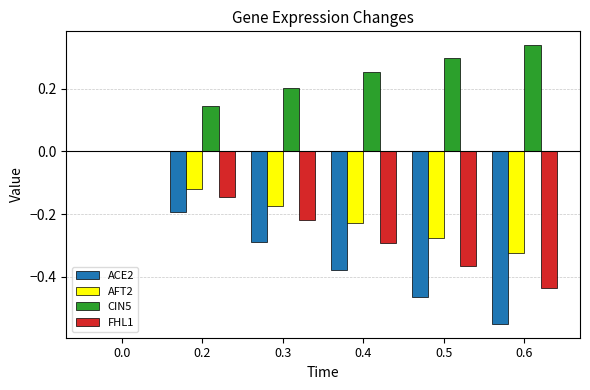

The value of FHL1 at 0.3 is -0.2. True or false?

True